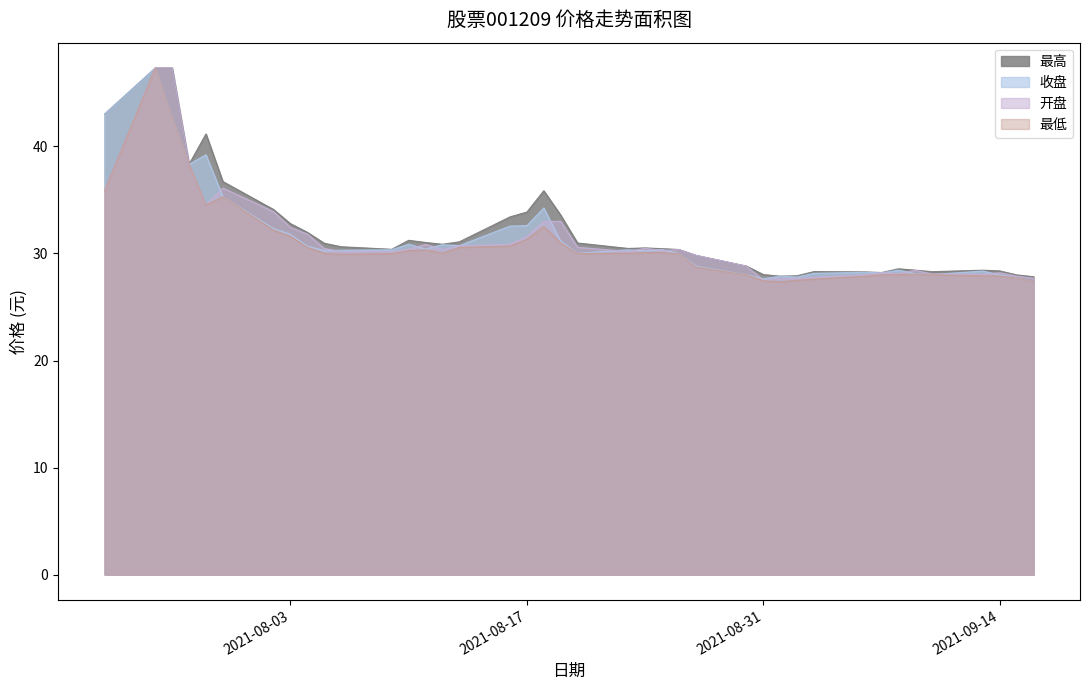

In 最高, how many points are lower than both neighbors (excluding endpoints)?

7